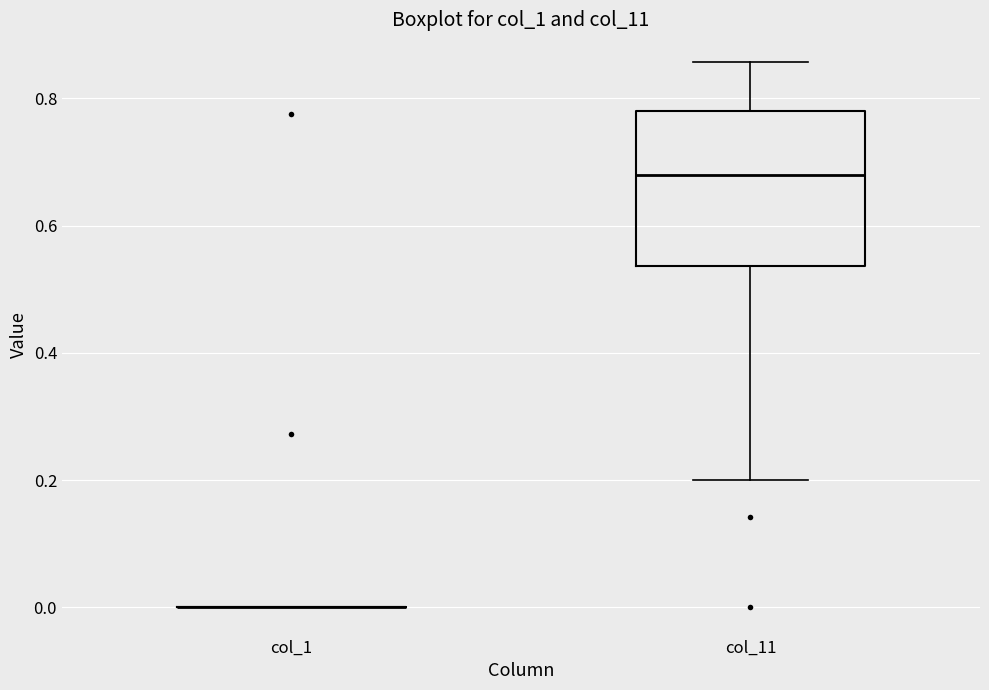

Reading left to right, transcribe this box plot: for each box, give where its median line is, the range the box spans, and where its two whiskers end, as read against the y-axis. The values are not printed on the chart, so give them approximately, as read against the axis.

col_1: box collapsed to a line at 0.00, whiskers 0.00 to 0.00
col_11: median 0.68, box 0.54 to 0.78, whiskers 0.20 to 0.86